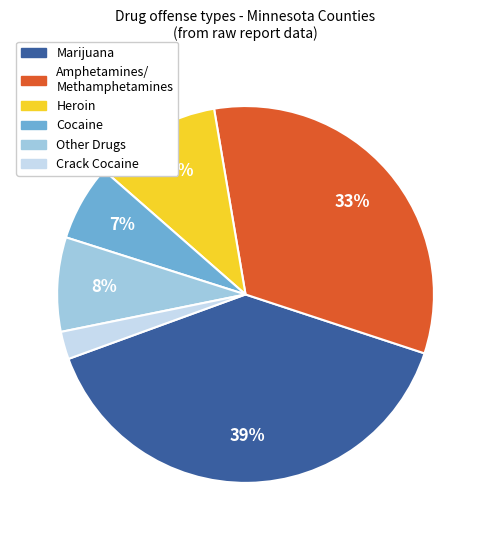

Count the number of slices in the pie.

6